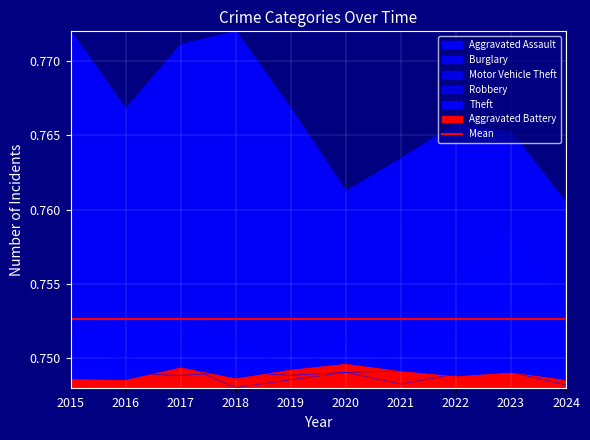

Reading left to right, extract all data points from this chart.

Aggravated Assault: 2015=0.7	2016=0.7	2017=0.7	2018=0.7	2019=0.7	2020=0.7	2021=0.7	2022=0.7	2023=0.7	2024=0.7
Burglary: 2015=0.8	2016=0.8	2017=0.8	2018=0.8	2019=0.8	2020=0.8	2021=0.7	2022=0.7	2023=0.7	2024=0.7
Motor Vehicle Theft: 2015=0.8	2016=0.7	2017=0.8	2018=0.8	2019=0.7	2020=0.8	2021=0.8	2022=0.8	2023=0.8	2024=0.8
Robbery: 2015=0.7	2016=0.7	2017=0.7	2018=0.7	2019=0.7	2020=0.7	2021=0.7	2022=0.7	2023=0.7	2024=0.7
Theft: 2015=0.8	2016=0.8	2017=0.8	2018=0.8	2019=0.8	2020=0.8	2021=0.8	2022=0.8	2023=0.8	2024=0.8
Aggravated Battery: 2015=0.7	2016=0.7	2017=0.7	2018=0.7	2019=0.7	2020=0.7	2021=0.7	2022=0.7	2023=0.7	2024=0.7